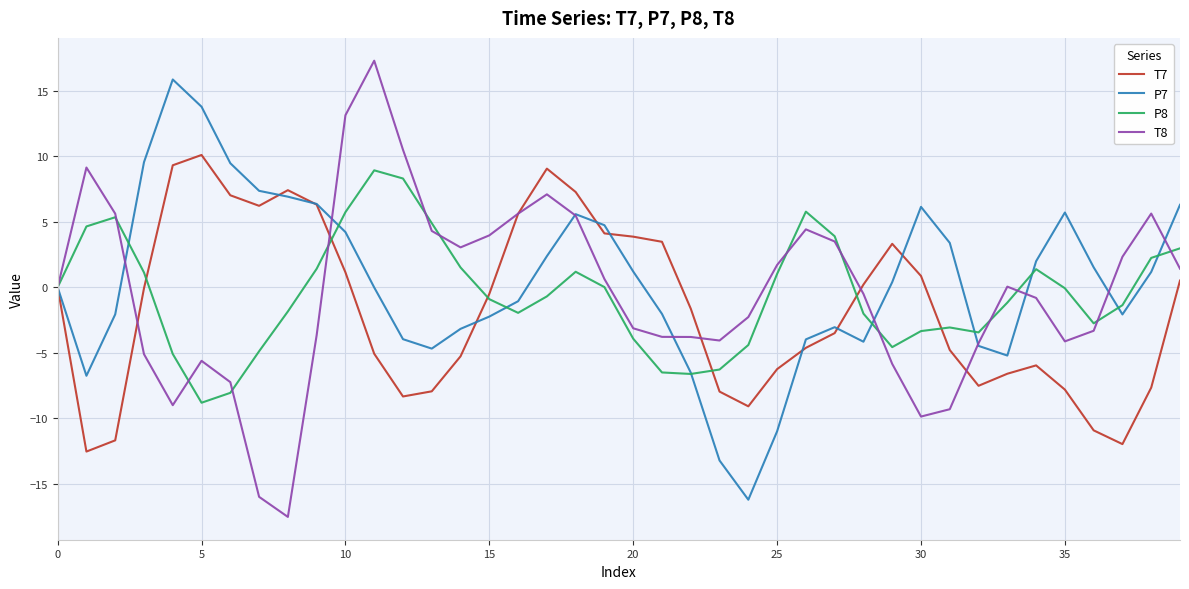

What is the greatest value displayed?

17.3